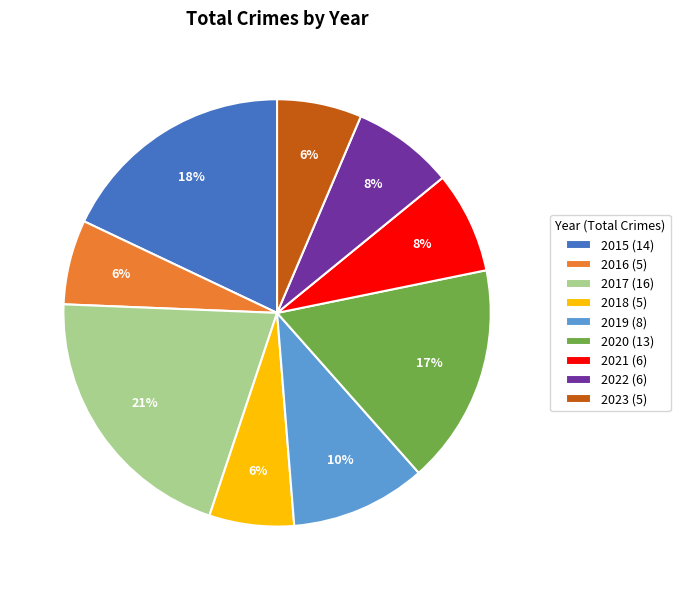

Is the sum of 2016 (5) and 2023 (5) greater than half?

No